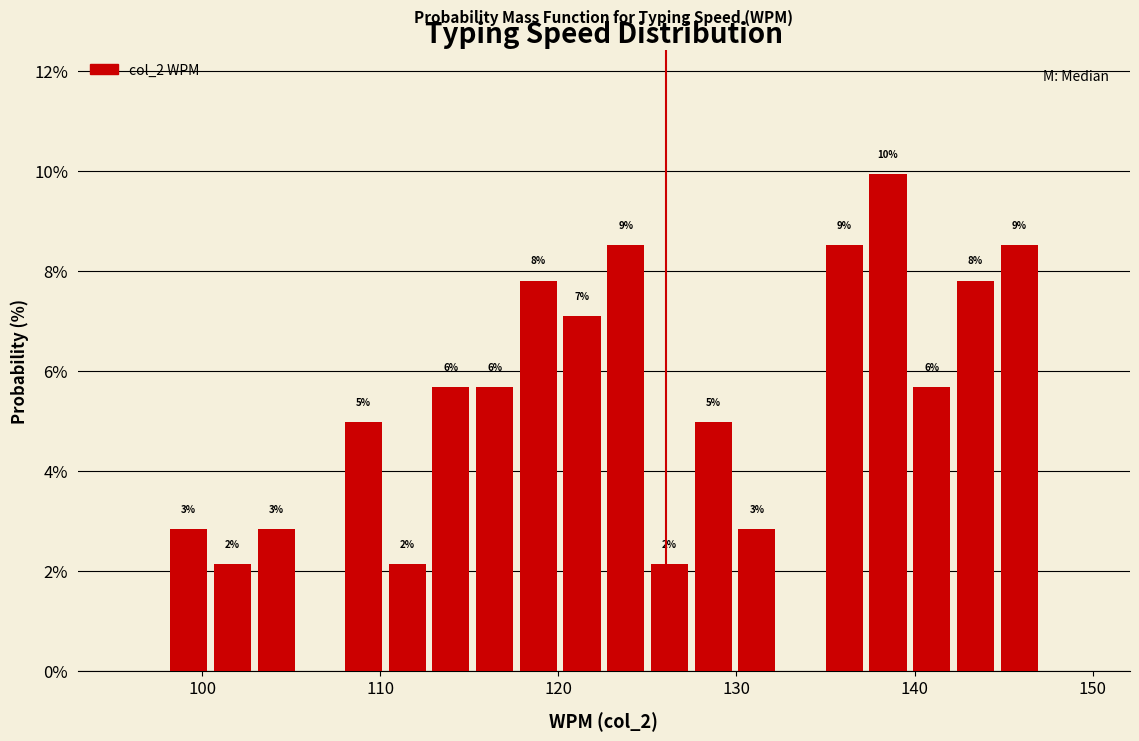

Read against the x-axis, roughly where is the centre of the tallest bar?

139